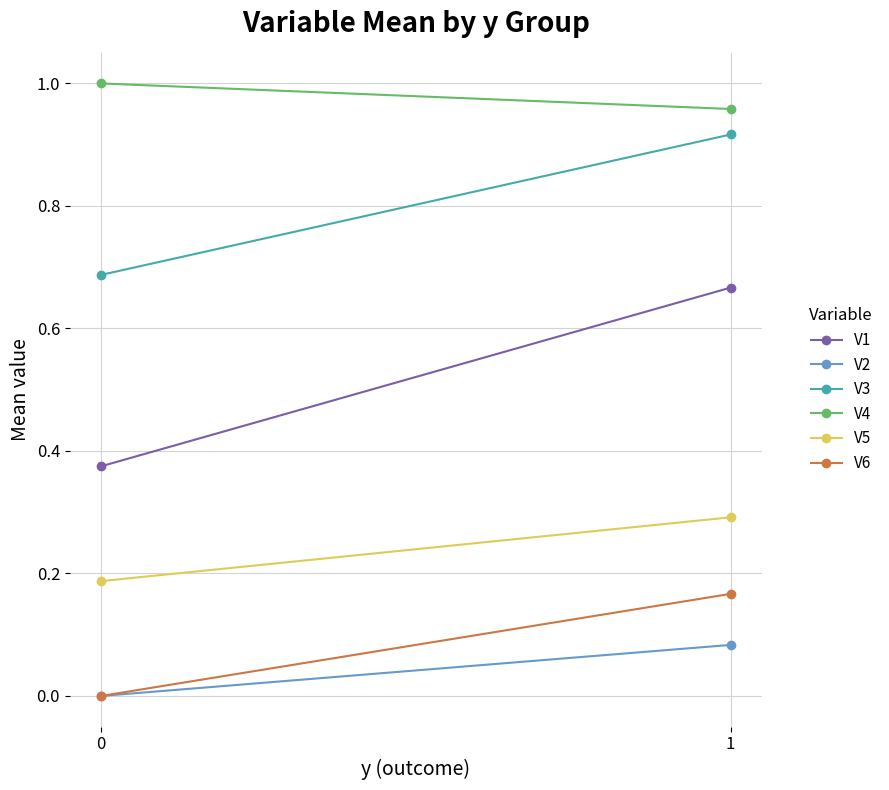

How many series are shown in this chart?

6